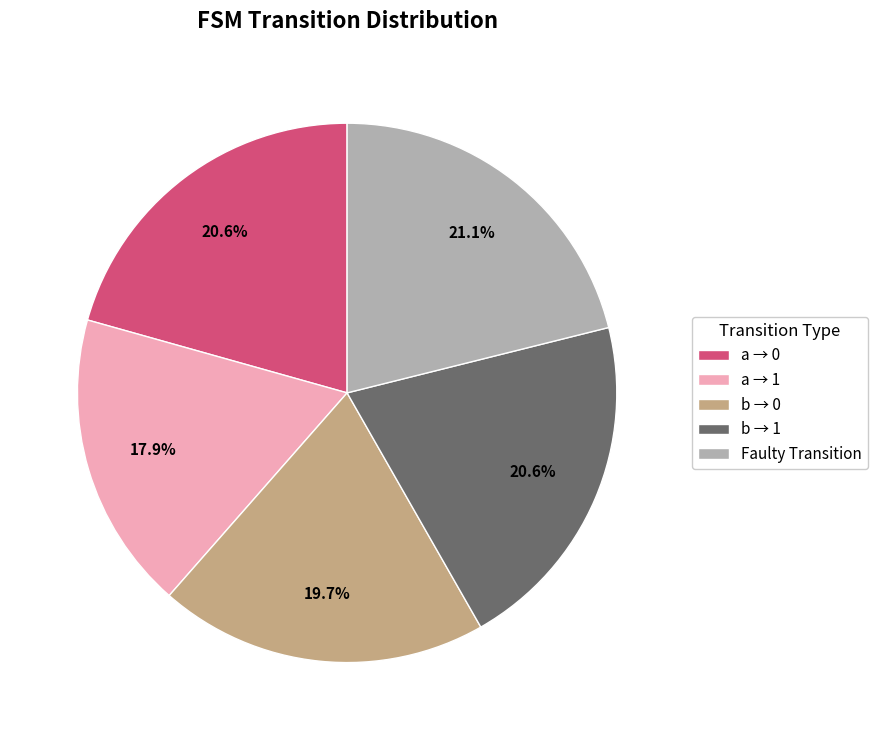

Between a → 0 and a → 1, which is larger?

a → 0